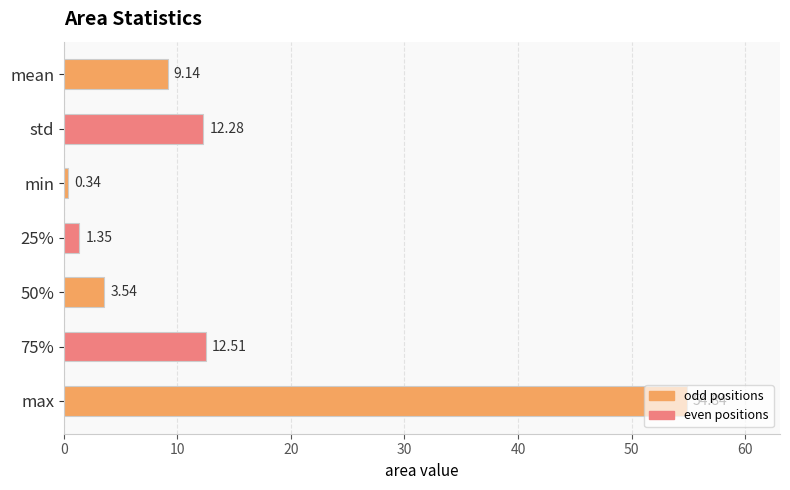

Which label corresponds to the largest value in the chart?

max